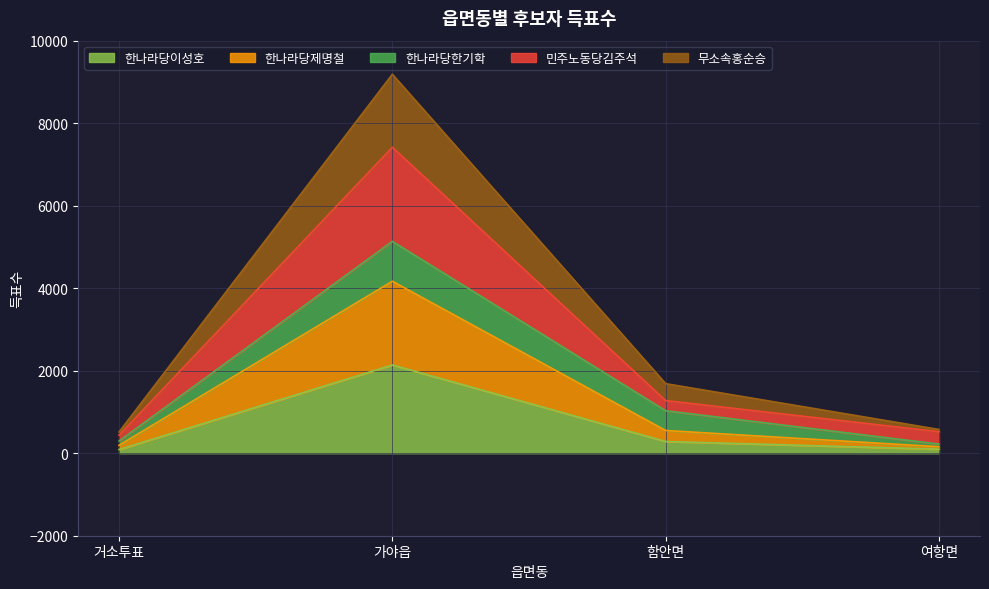

In 무소속홍순승, how many points are higher than both neighbors (excluding endpoints)?

1